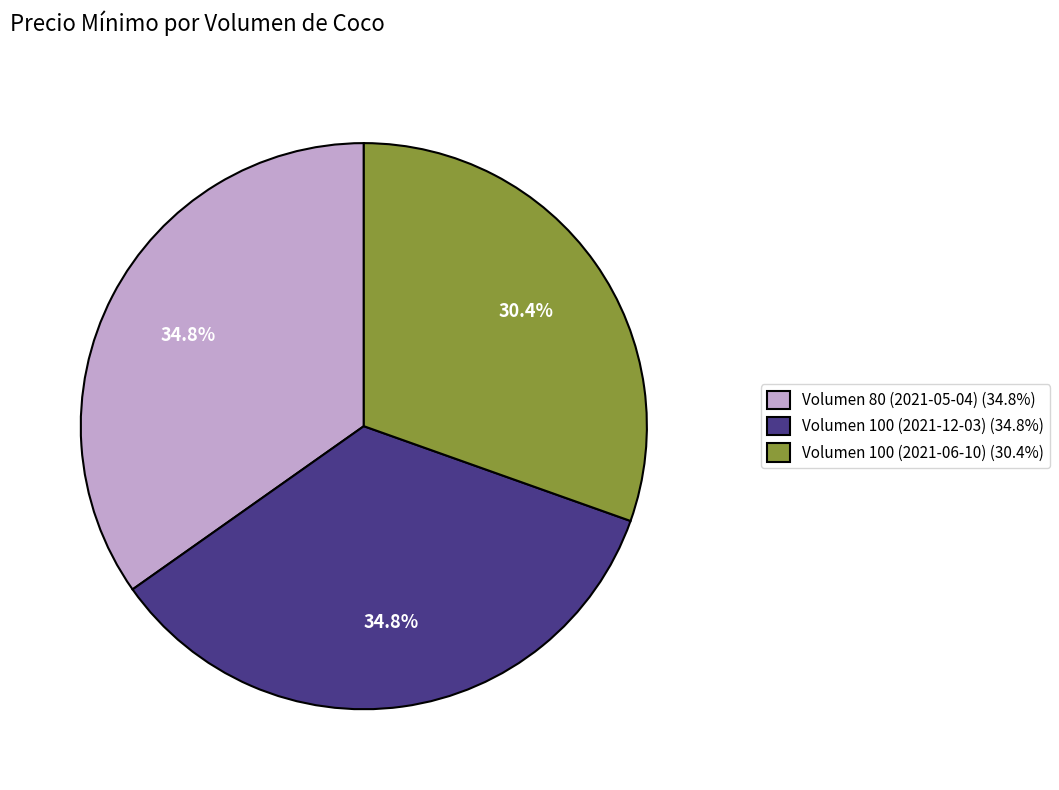

How many slices are in this pie chart?

3